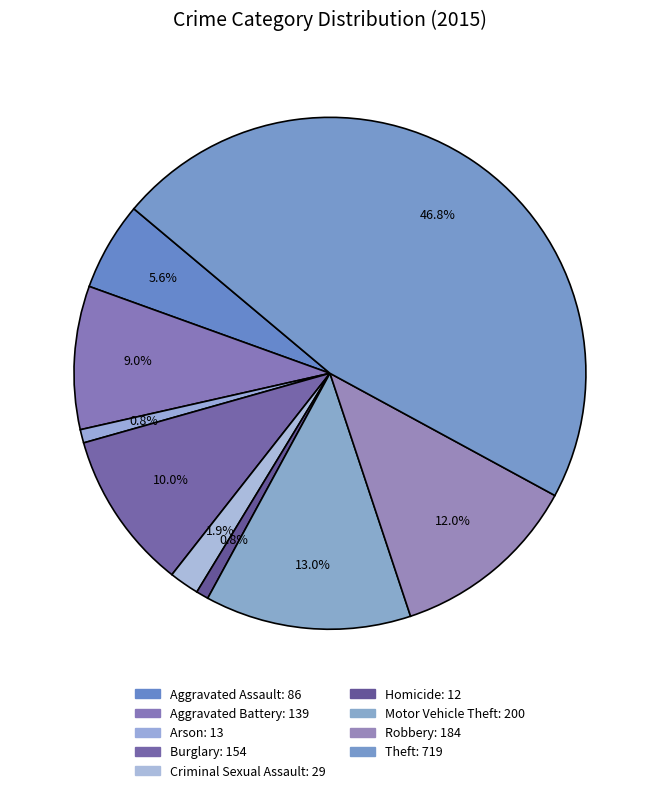

How many segments does this pie chart have?

9